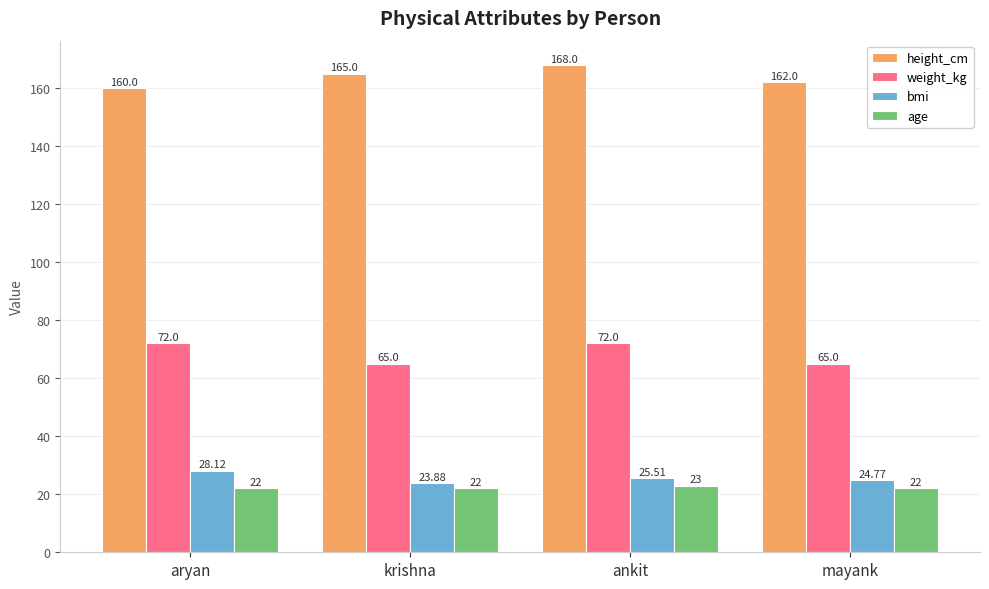

Rank the series by their maximum value, from highest to lowest.

height_cm, weight_kg, bmi, age